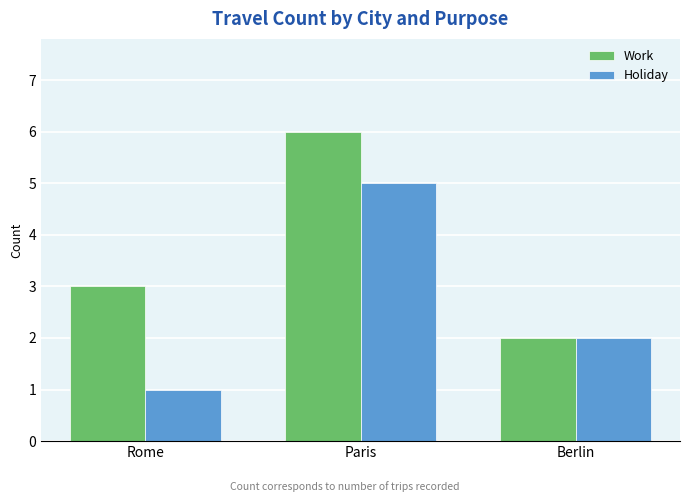

What is the sum of the Work values at Paris and Rome?

9